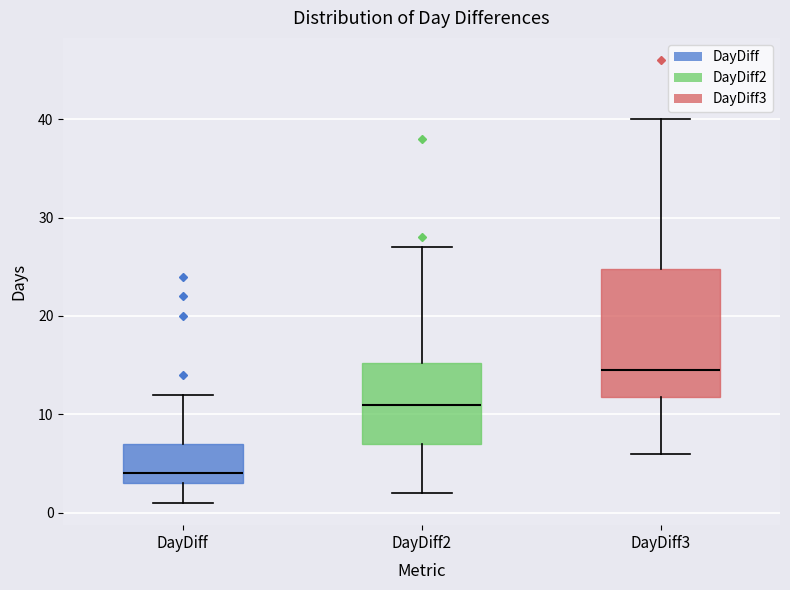

Reading left to right, transcribe this box plot: for each box, give where its median line is, the range the box spans, and where its two whiskers end, as read against the y-axis. The values are not printed on the chart, so give them approximately, as read against the axis.

DayDiff: median 4, box 3 to 7, whiskers 1 to 12
DayDiff2: median 11, box 7 to 15, whiskers 2 to 27
DayDiff3: median 15, box 12 to 25, whiskers 6 to 40